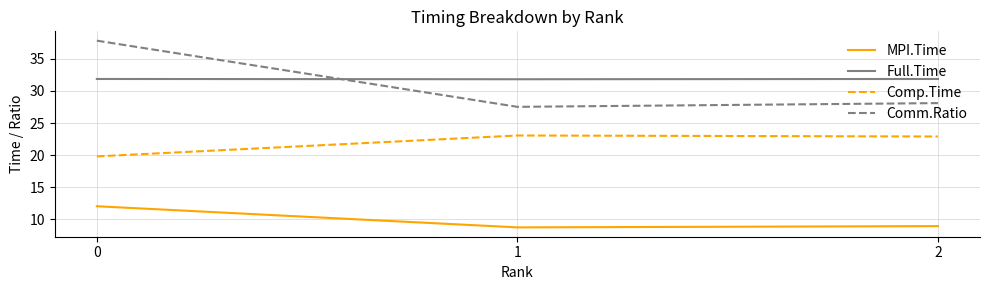

Does the chart display data point markers on the line(s)?

No